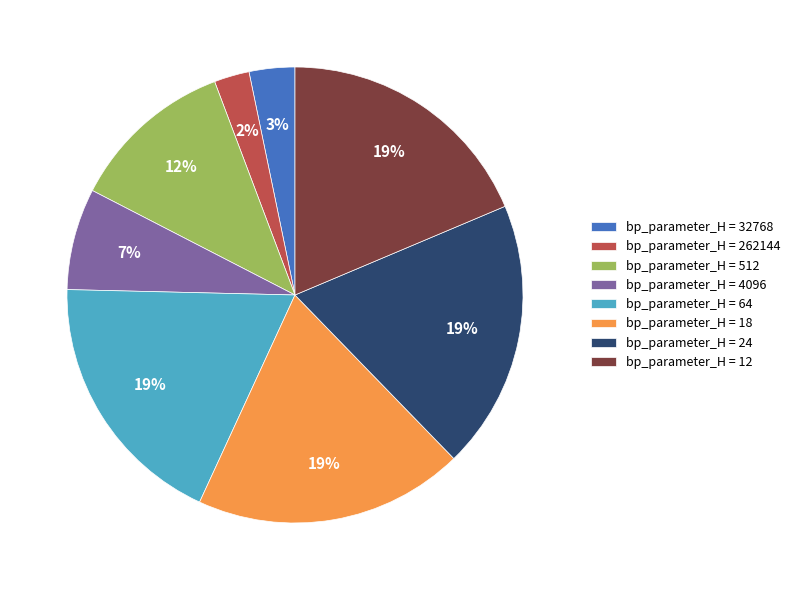

Approximately how many times larger is the value at bp_parameter_H = 12 compared to bp_parameter_H = 18?

1.0